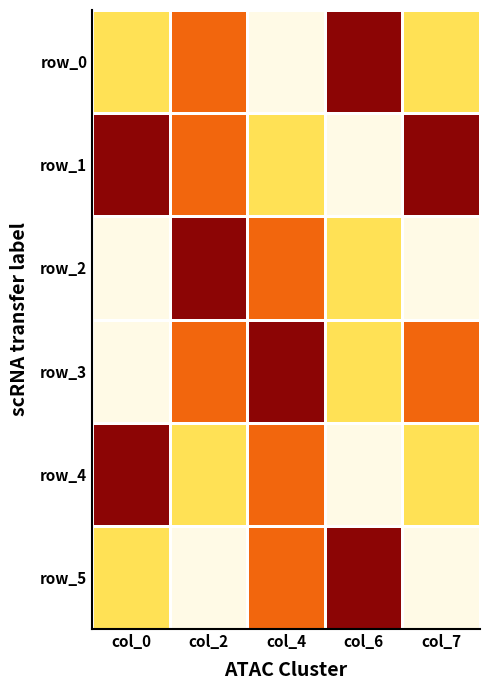

Reading left to right, transcribe all the data shown in this chart.

row_0: 2	3	1	4	2
row_1: 4	3	2	1	4
row_2: 1	4	3	2	1
row_3: 1	3	4	2	3
row_4: 4	2	3	1	2
row_5: 2	1	3	4	1